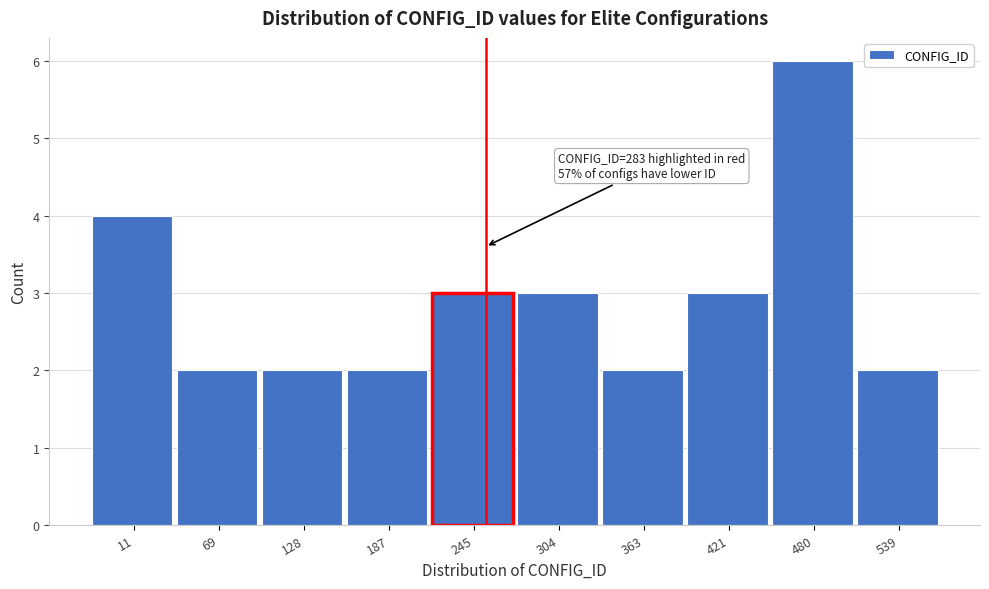

Reading left to right, list all the values displayed in this chart.

11=4	69=2	128=2	187=2	245=3	304=3	363=2	421=3	480=6	539=2